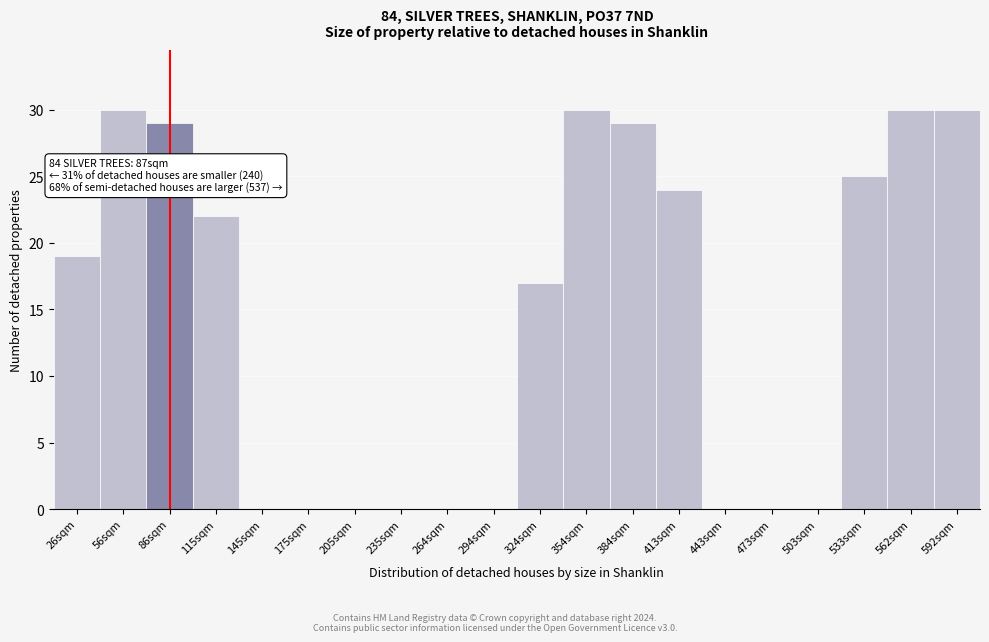

Reading left to right, what are all the values shown in this chart?

26sqm=19	56sqm=30	86sqm=29	115sqm=22	145sqm=0	175sqm=0	205sqm=0	235sqm=0	264sqm=0	294sqm=0	324sqm=17	354sqm=30	384sqm=29	413sqm=24	443sqm=0	473sqm=0	503sqm=0	533sqm=25	562sqm=30	592sqm=30